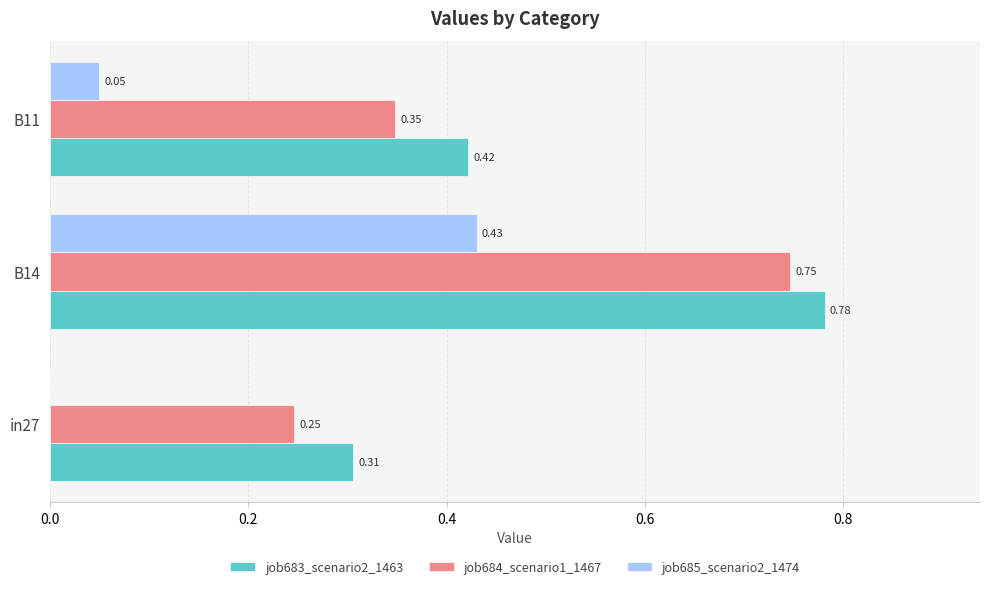

At which category is the sum across all series the highest?

B14